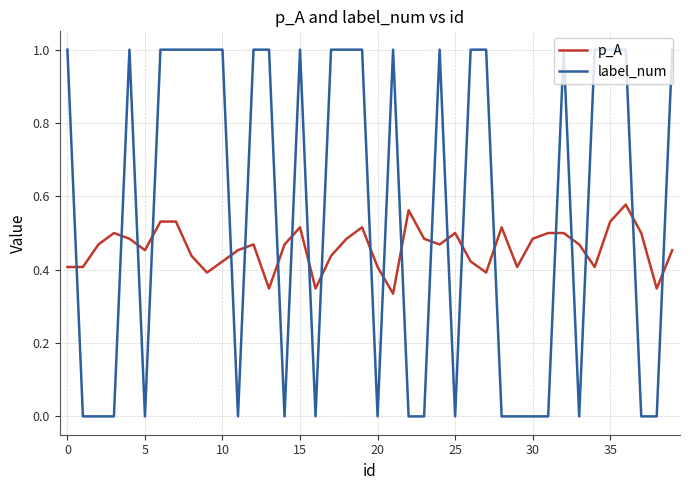

How many label_num values are between 0 and 1?

40